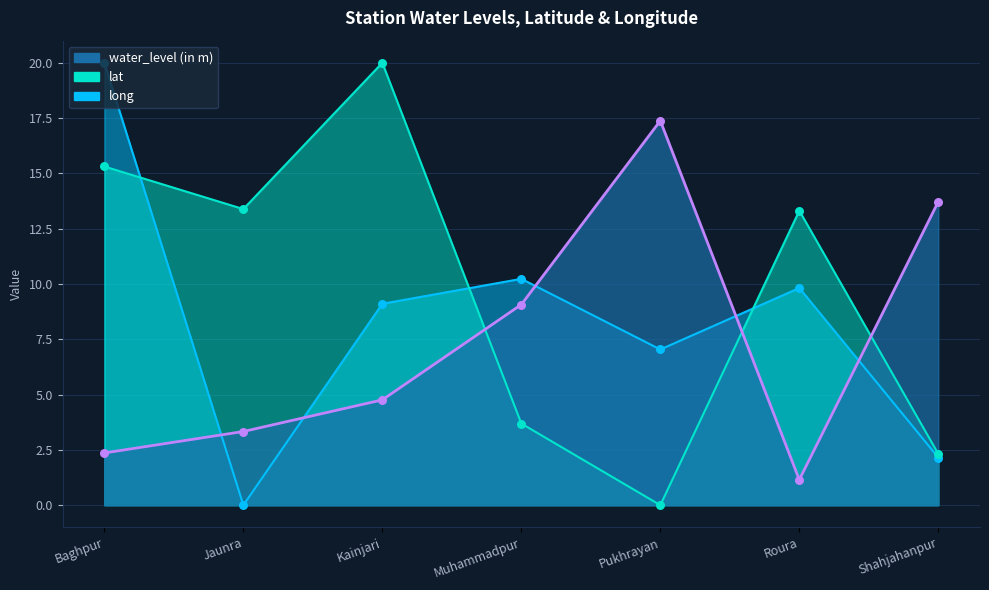

Which series has the widest spread of Y values?

lat